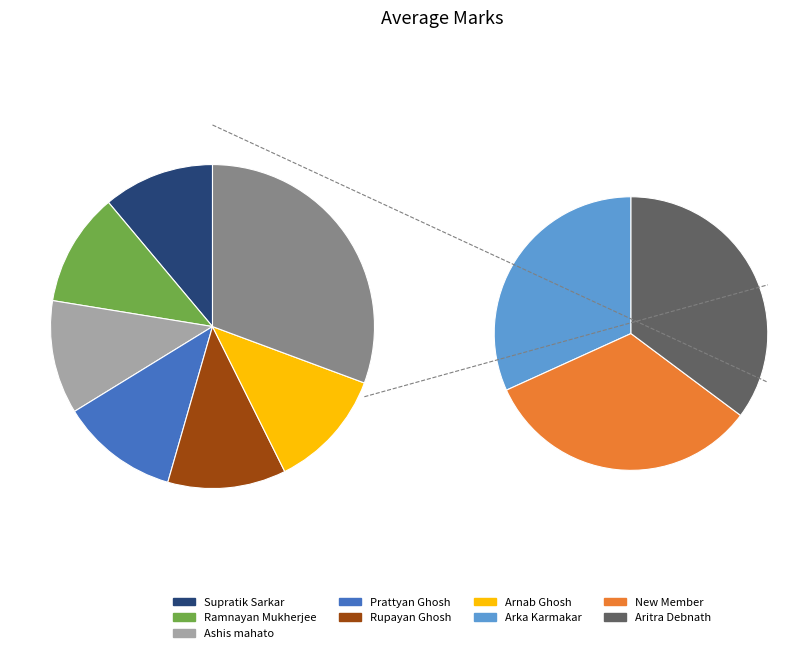

True or false: Supratik Sarkar accounts for 11% of the total.

True